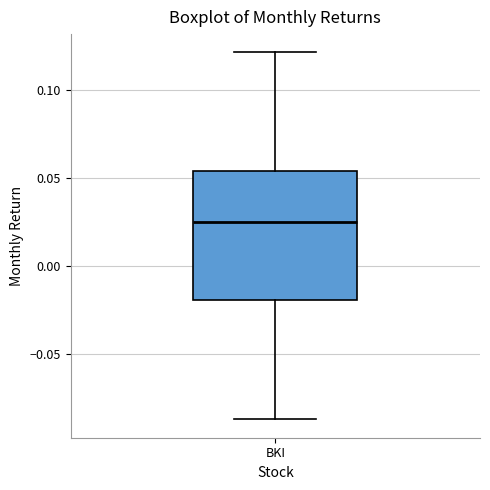

Transcribe this box plot: give where the median line is, the range the box spans, and where the two whiskers end, as read against the y-axis. The values are not printed on the chart, so give them approximately, as read against the axis.

median 0.025, box -0.020 to 0.055, whiskers -0.085 to 0.120